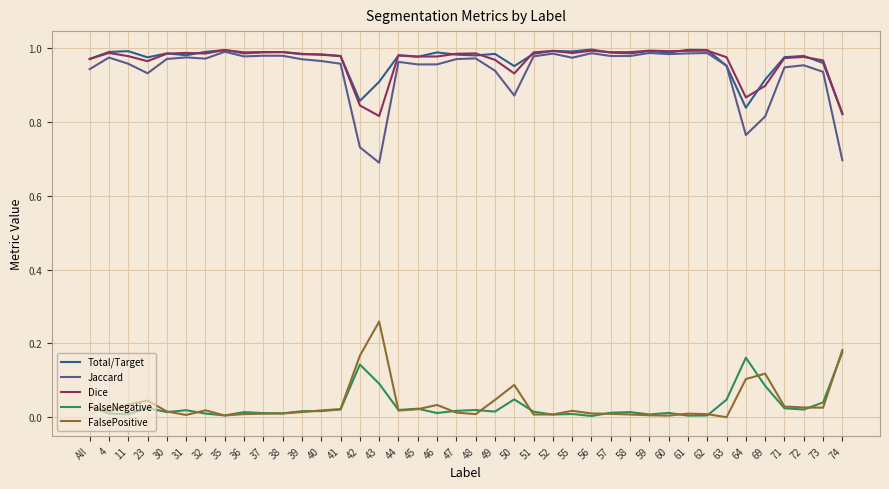

How many series are shown in this chart?

5